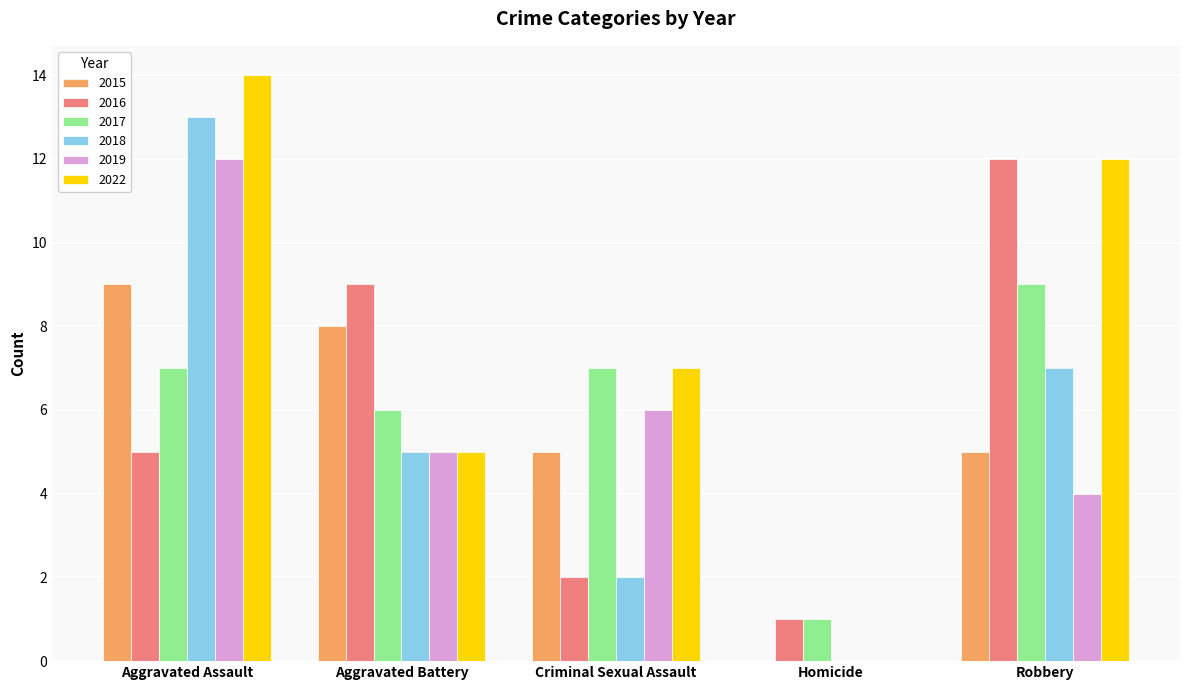

At which label is 2017 closest to 5?

Aggravated Battery